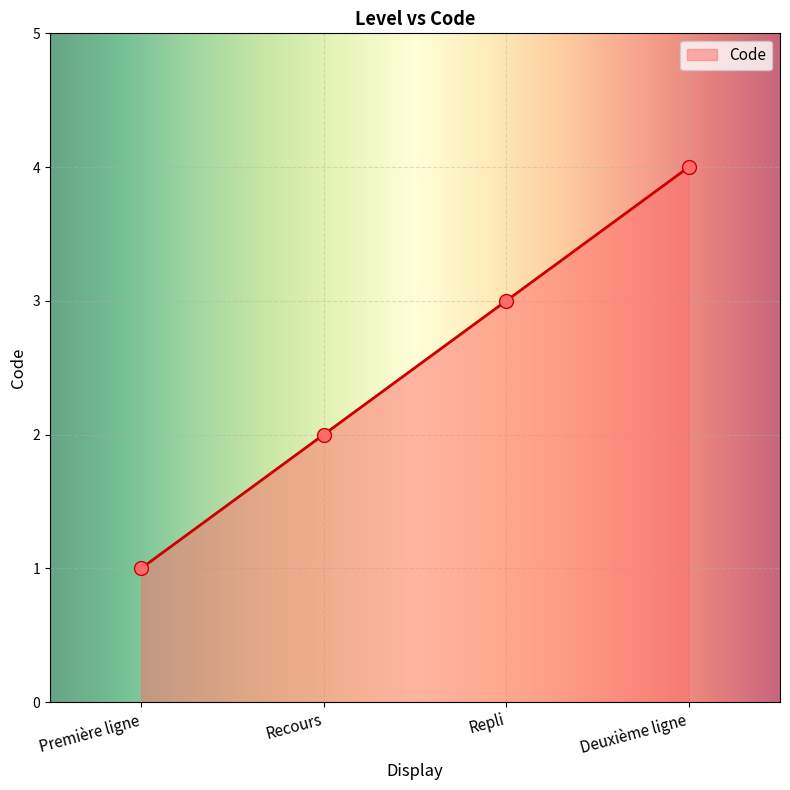

Between Première ligne and Recours, which is larger?

Recours